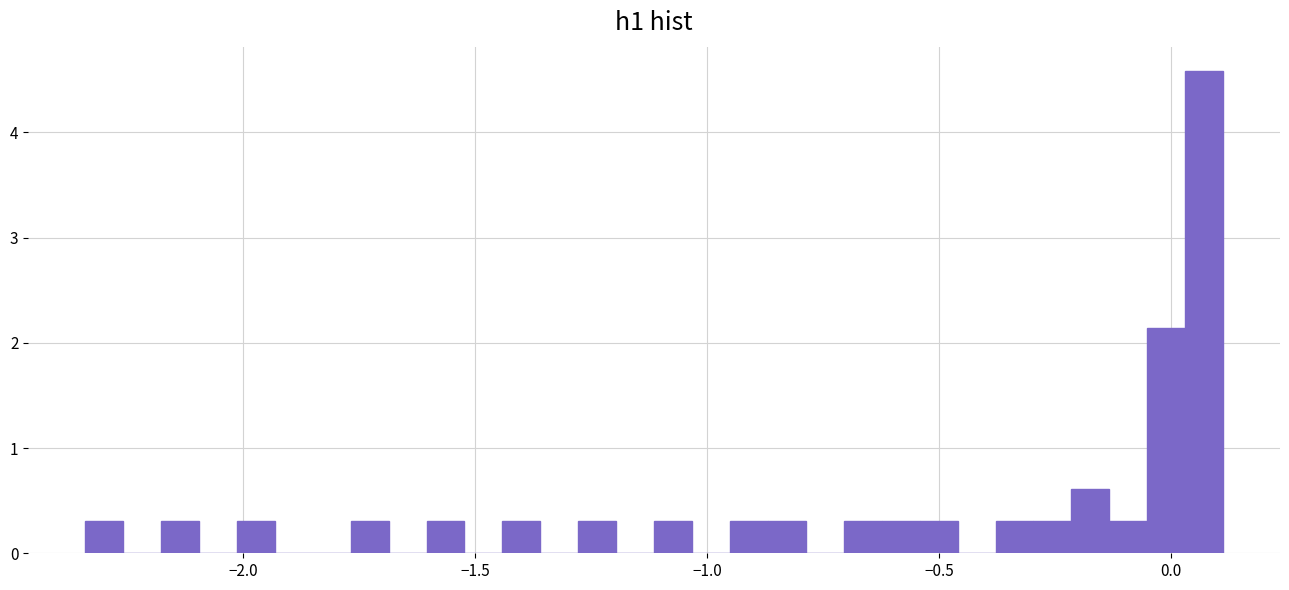

Around what value on the x-axis is the tallest bar? Give the approximate position of its centre, as read against the axis.

0.05